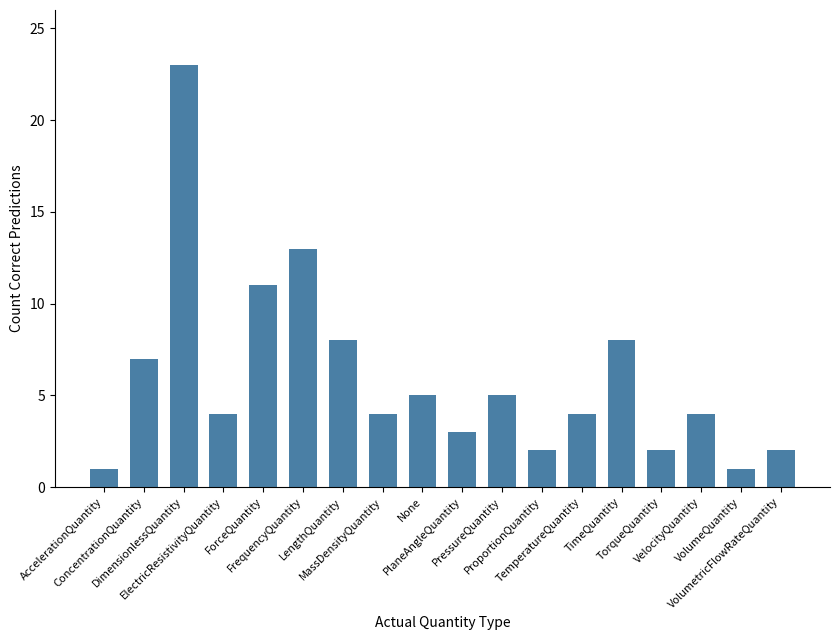

What is the maximum value shown in the chart?

23